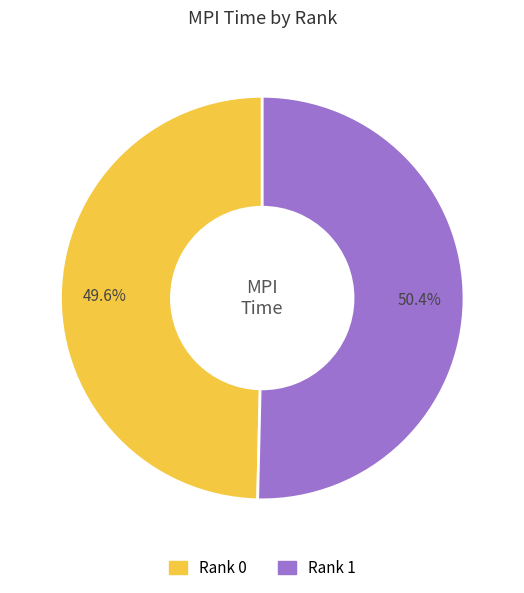

Is there any slice that represents more than half of the pie?

Yes